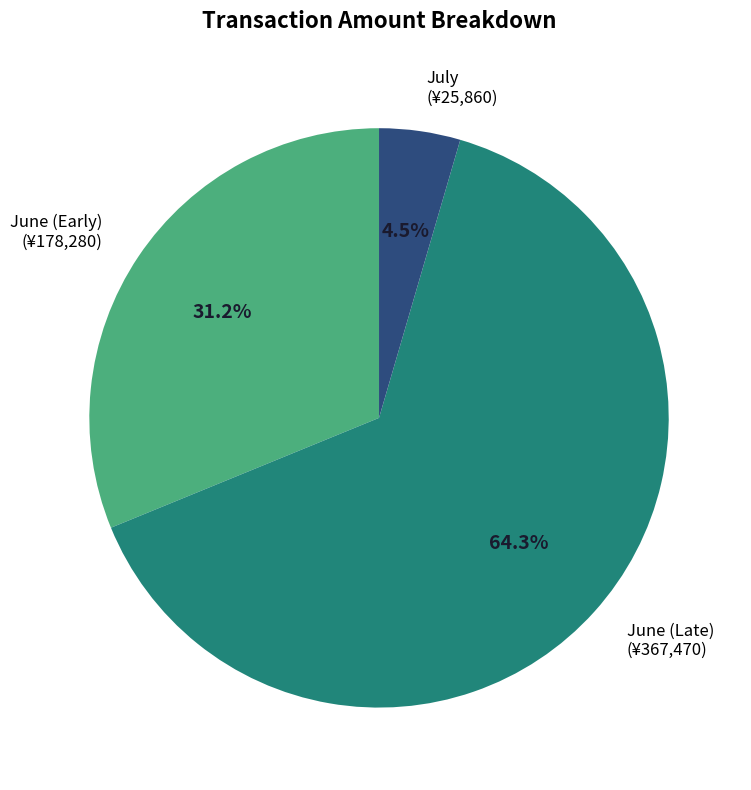

Is there any slice that represents more than half of the pie?

Yes